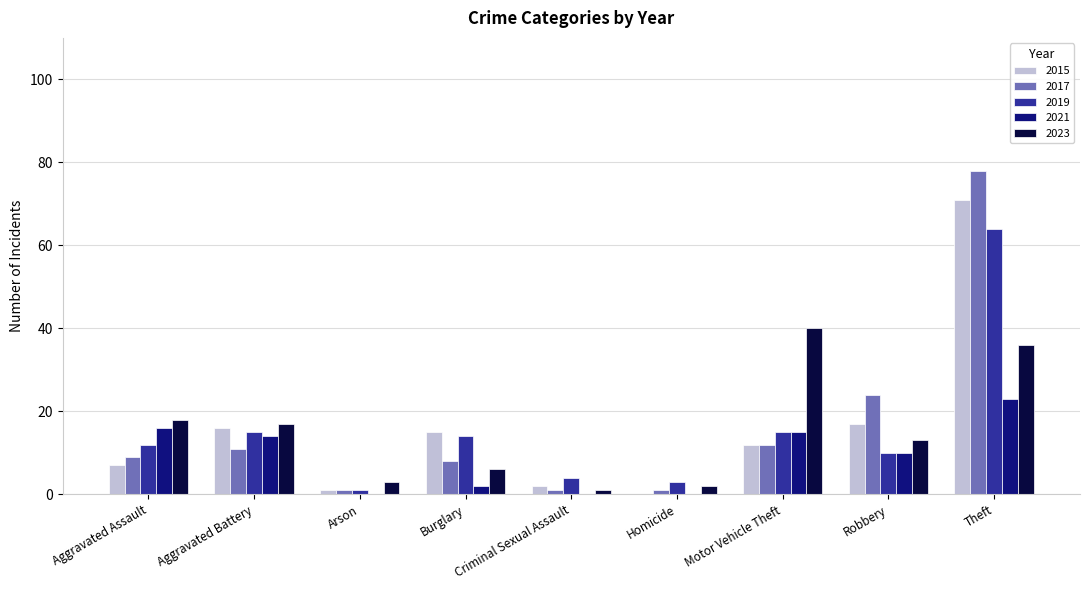

Reading left to right, transcribe all the data shown in this chart.

2015: 7	16	1	15	2	0	12	17	71
2017: 9	11	1	8	1	1	12	24	78
2019: 12	15	1	14	4	3	15	10	64
2021: 16	14	0	2	0	0	15	10	23
2023: 18	17	3	6	1	2	40	13	36